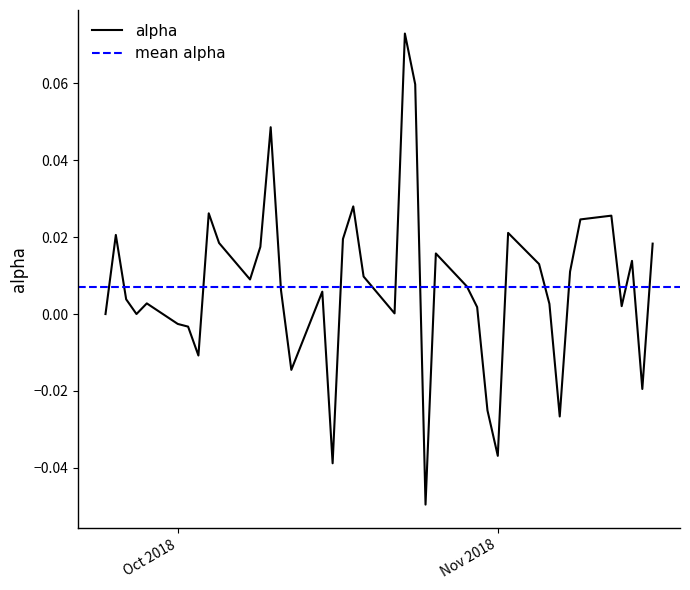

Reading right to left, list all the values displayed in this chart.

0.0	-0.0	0.0	0.0	0.0	0.0	0.0	-0.0	0.0	0.0	0.0	-0.0	-0.0	0.0	0.0	0.0	-0.0	0.1	0.1	0.0	0.0	0.0	0.0	-0.0	0.0	-0.0	0.0	0.0	0.0	0.0	0.0	0.0	-0.0	-0.0	-0.0	0.0	0.0	0.0	0.0	0.0